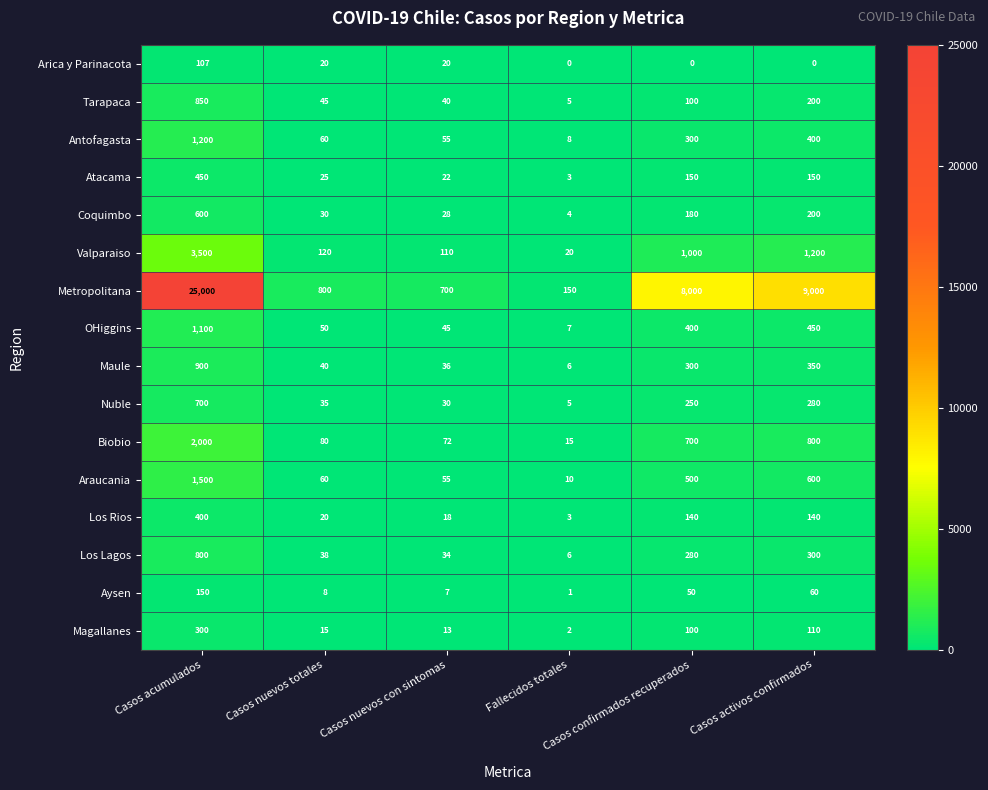

What is the spread (max minus min) of values at Fallecidos totales?

150